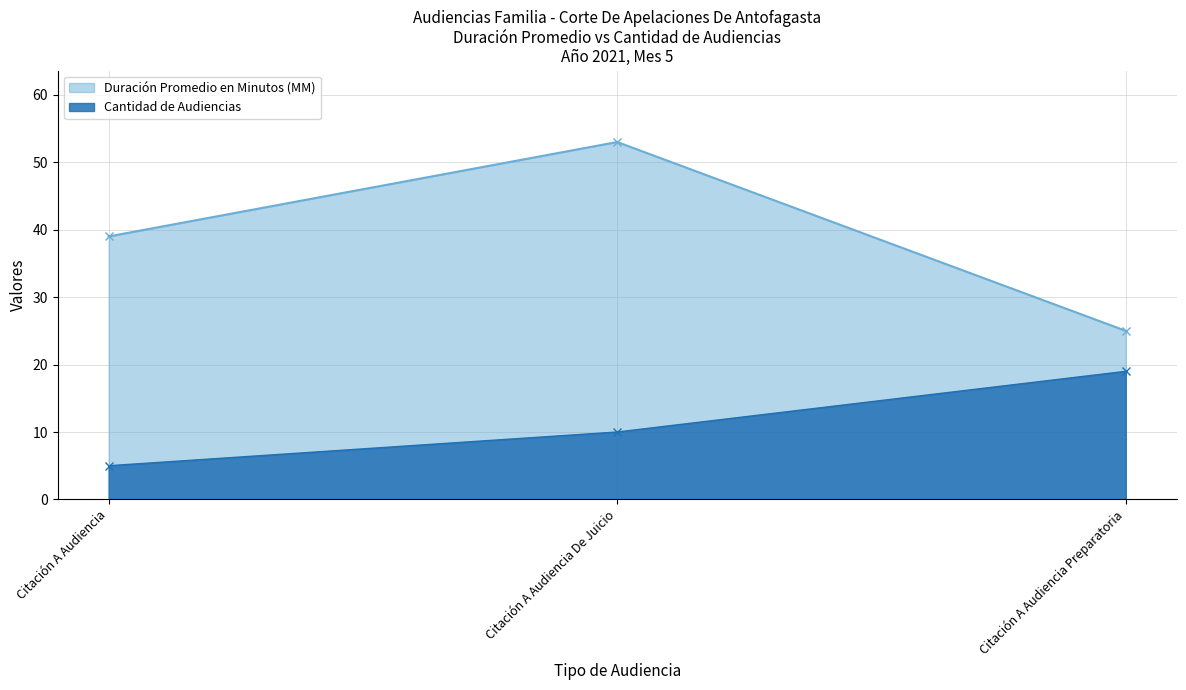

How many Duración Promedio en Minutos (MM) values are between 25 and 53?

3